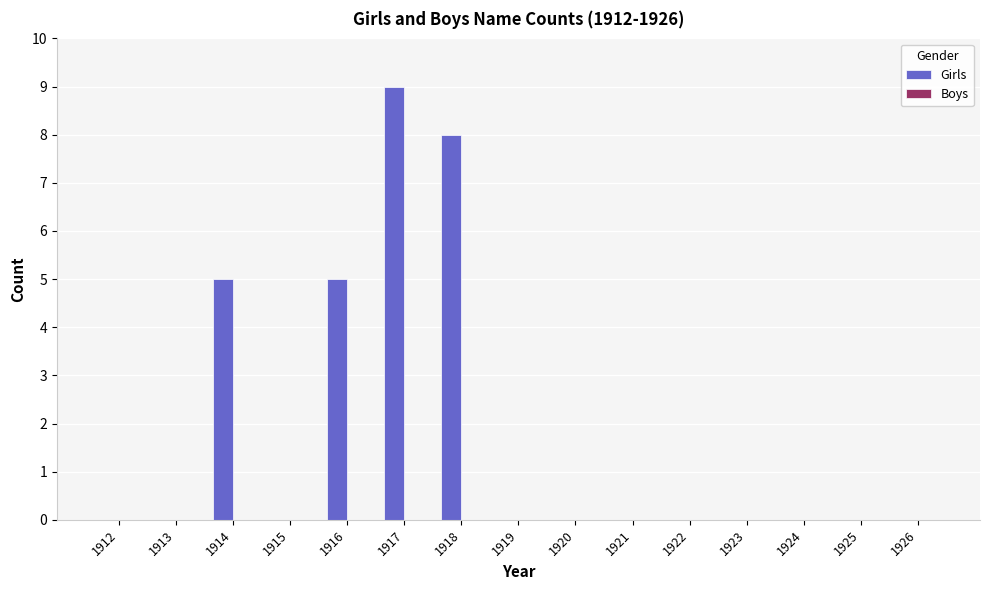

What is the change in value from 1917 to 1924?

-9